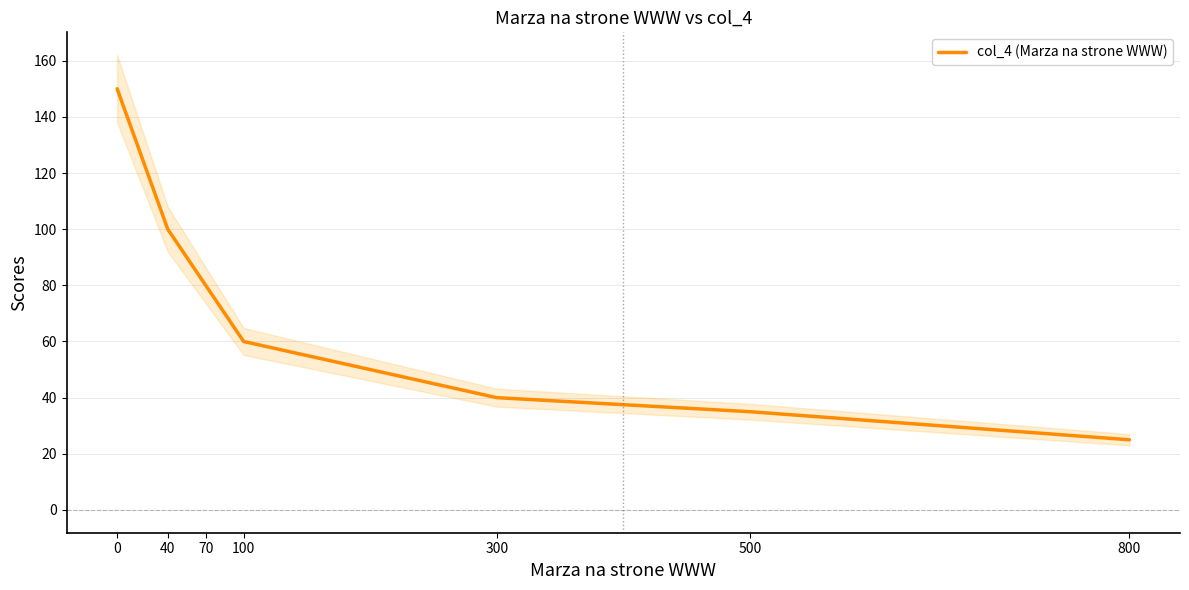

List the labels in order of value, smallest first.

800, 500, 300, 100, 70, 40, 0